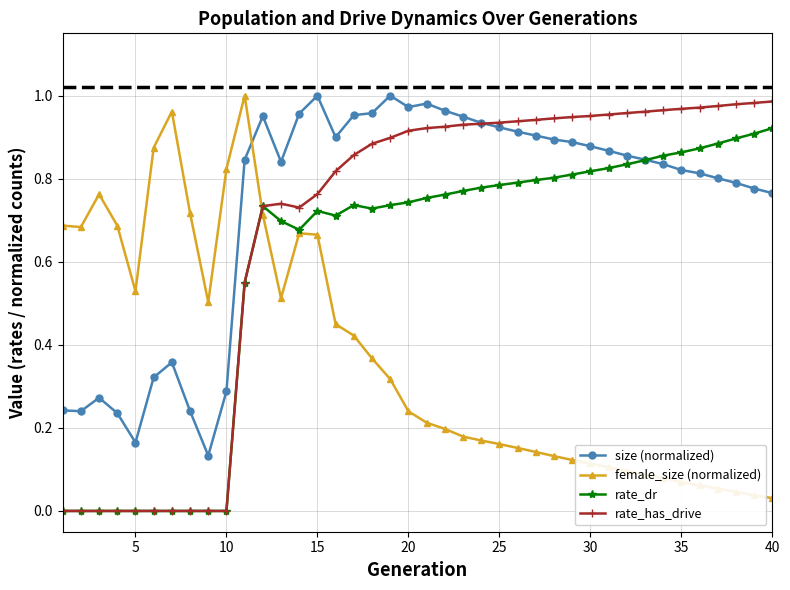

Rank the series by their average value, from lowest to highest.

female_size (normalized), rate_dr, rate_has_drive, size (normalized)